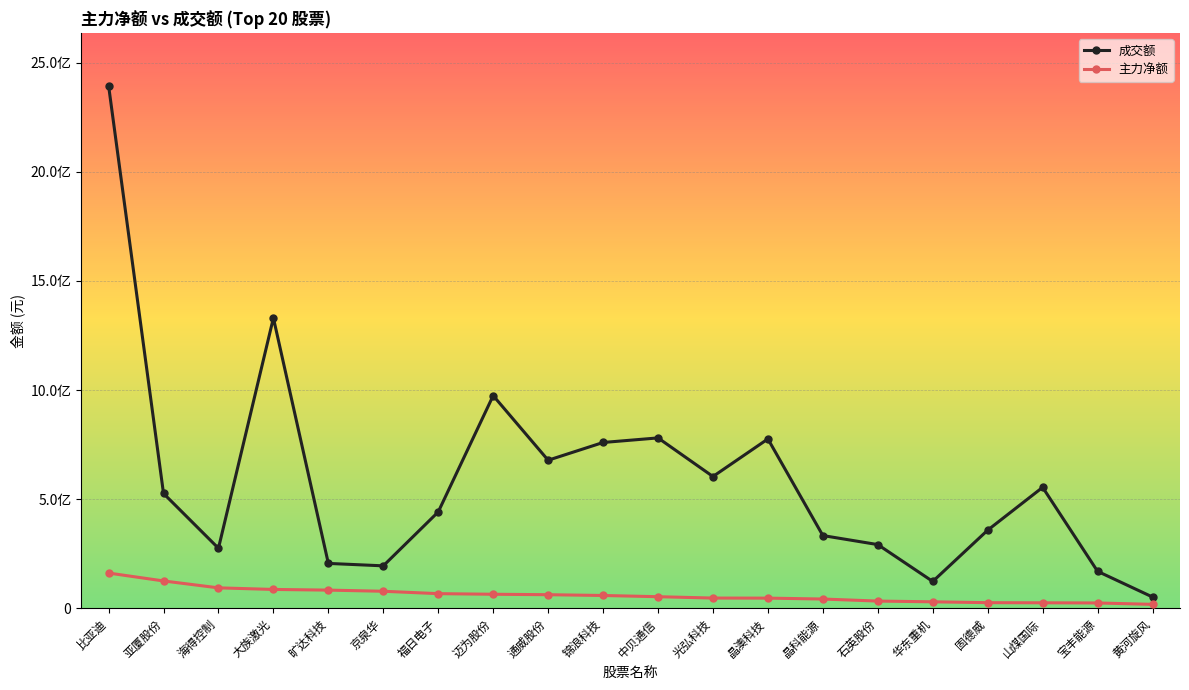

How many interior local peaks does the 成交额 series have?

5